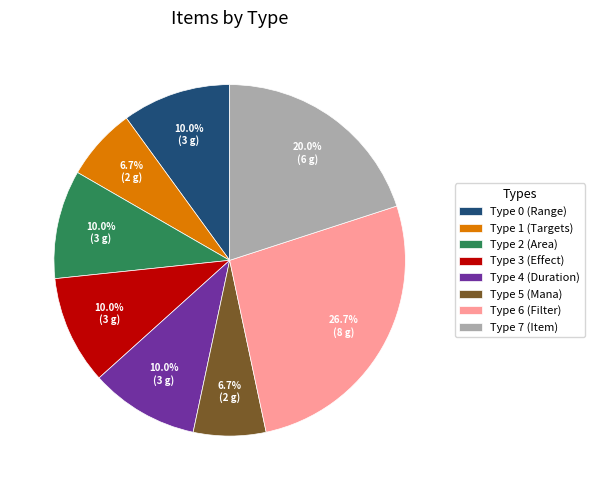

Which category has the biggest portion of the pie?

Type 6 (Filter)